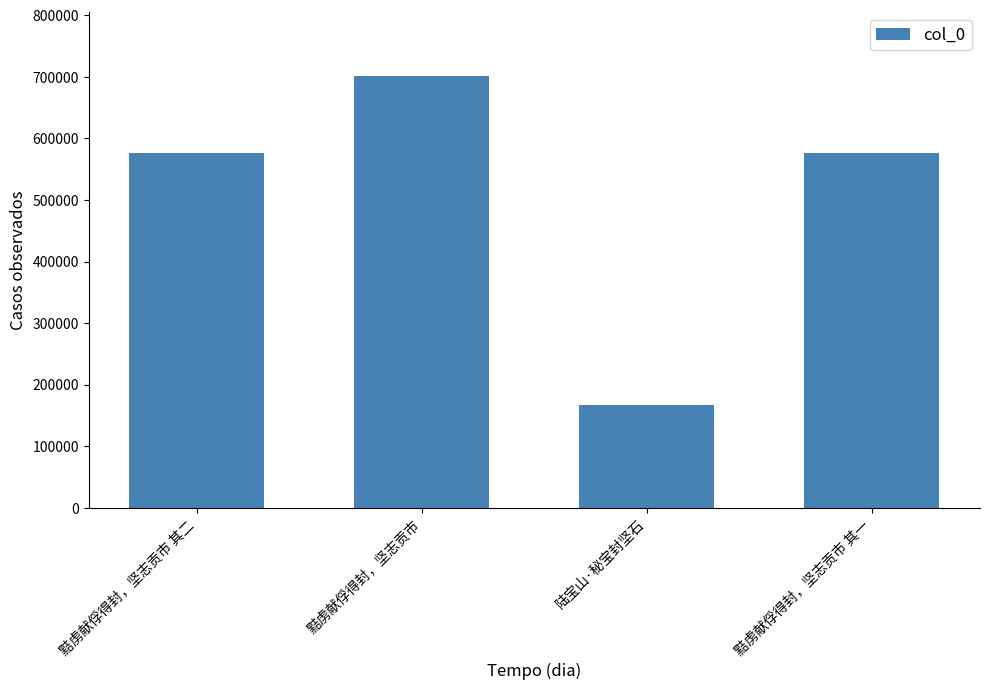

How many series are shown in this chart?

1